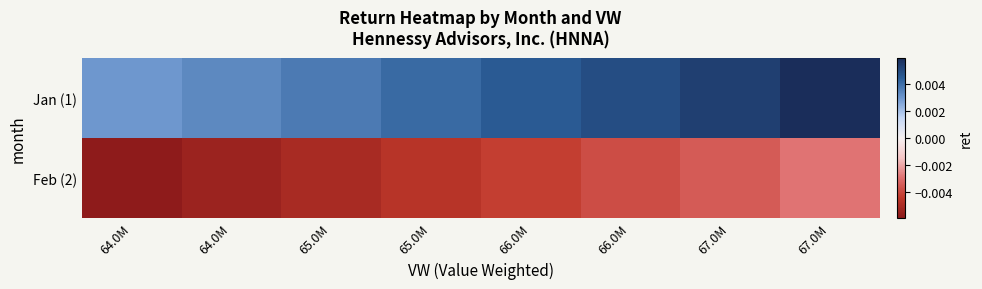

Which series has the largest total across all categories?

Jan (1)